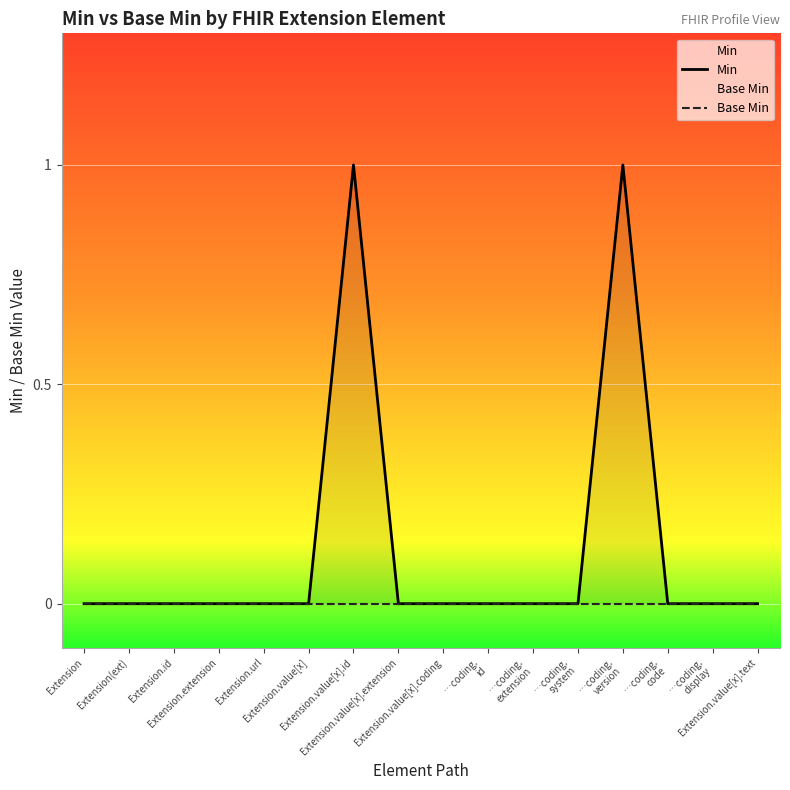

Rank the series by their maximum value, from lowest to highest.

Base Min, Min